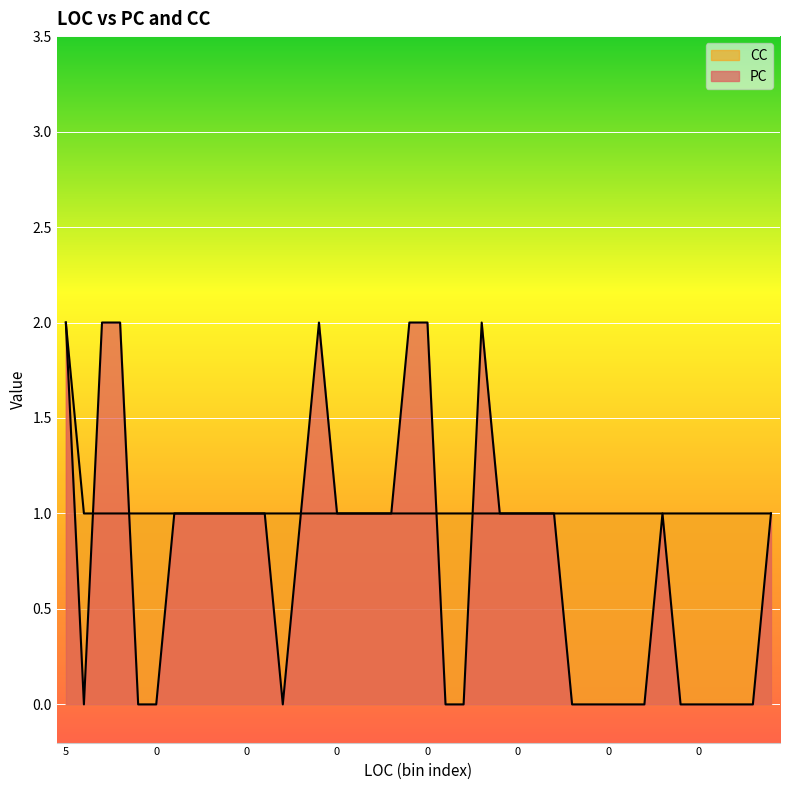

Is the value of PC at 0 greater than the value of CC at 0?

No